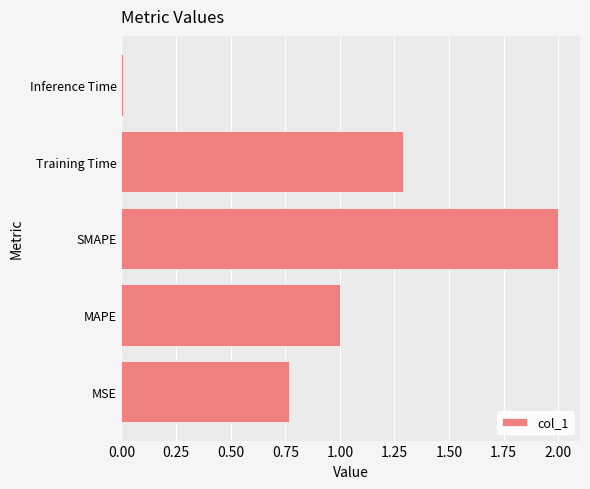

The chart shows a value of 1.3 at Training Time. True or false?

True